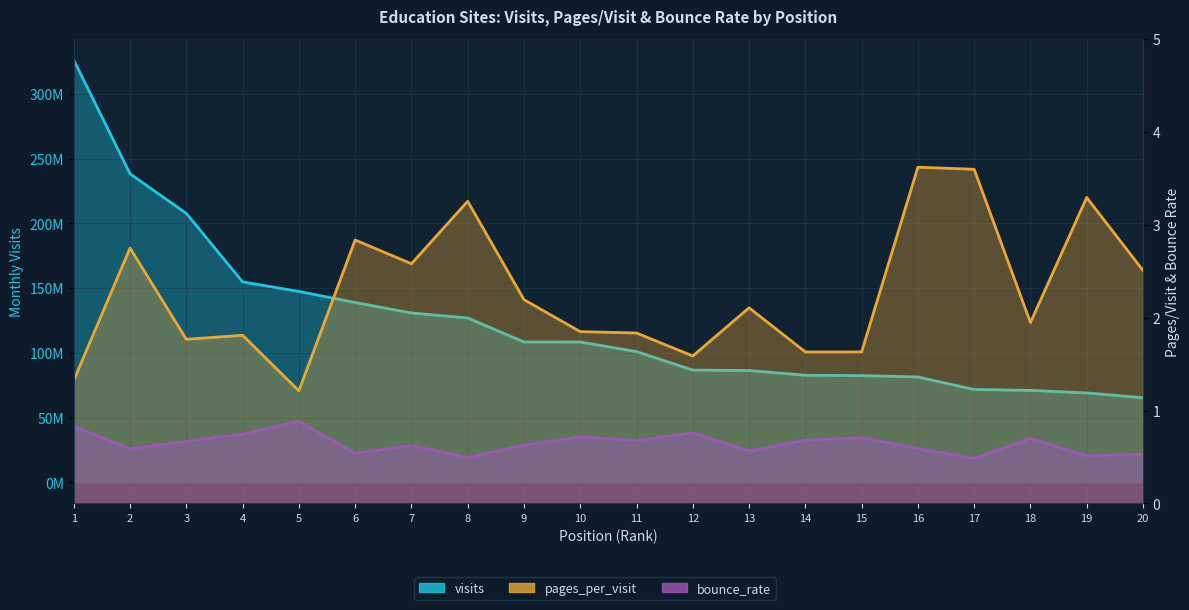

Reading left to right, extract all data points from this chart.

visits: 326189721.0	238274081.0	207745954.0	154811291.0	147426295.0	138860365.0	130792833.0	126942066.0	108390076.0	108379410.0	100958928.0	86686786.0	86342983.0	82688088.0	82413794.0	81368204.0	71708287.0	70996387.0	69044954.0	65311170.0
pages_per_visit: 1.3	2.7	1.8	1.8	1.2	2.8	2.6	3.3	2.2	1.8	1.8	1.6	2.1	1.6	1.6	3.6	3.6	1.9	3.3	2.5
bounce_rate: 0.8	0.6	0.7	0.7	0.9	0.5	0.6	0.5	0.6	0.7	0.7	0.8	0.6	0.7	0.7	0.6	0.5	0.7	0.5	0.5